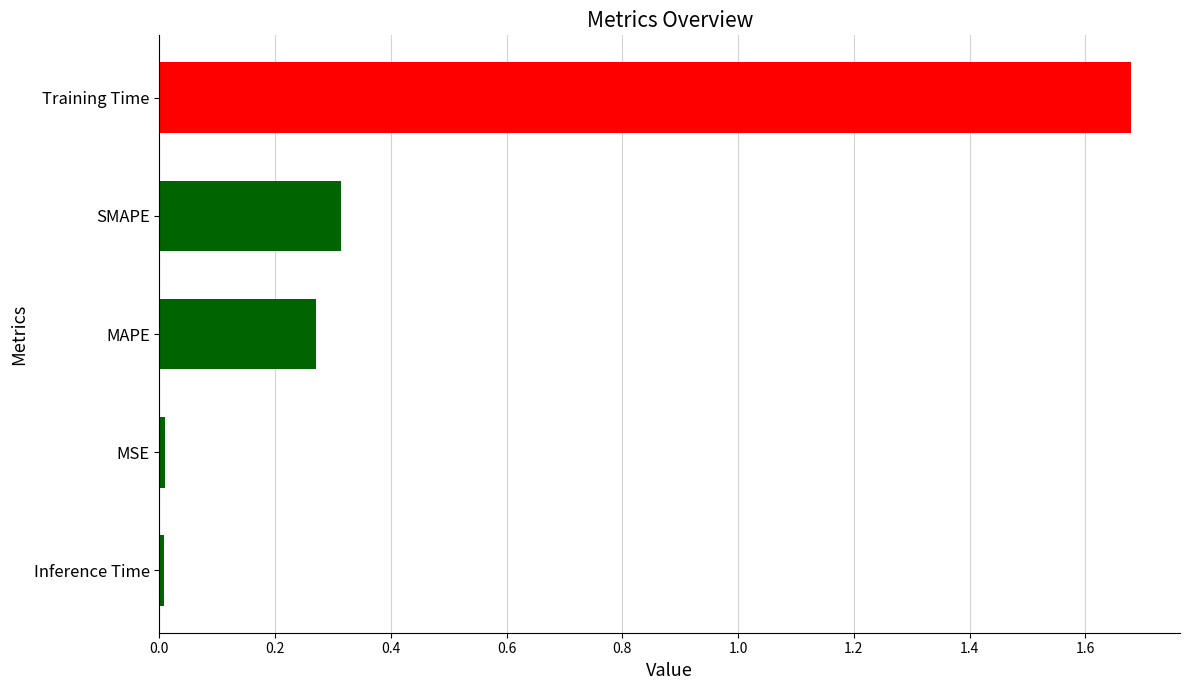

How many bars are there in total?

5